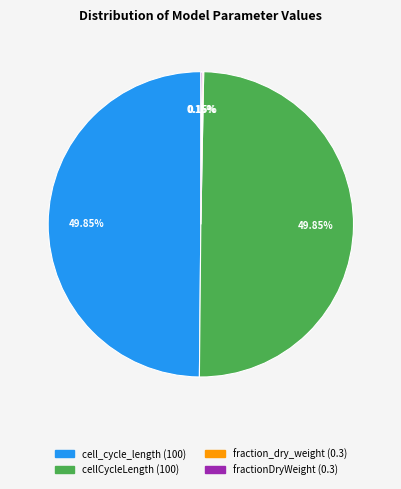

True or false: cell_cycle_length accounts for 50% of the total.

True